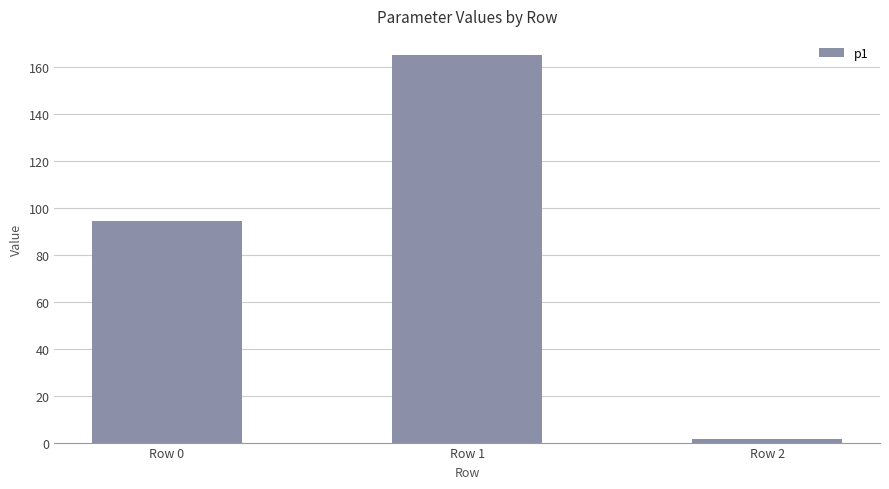

Are the bars grouped side by side (vs. stacked)?

No